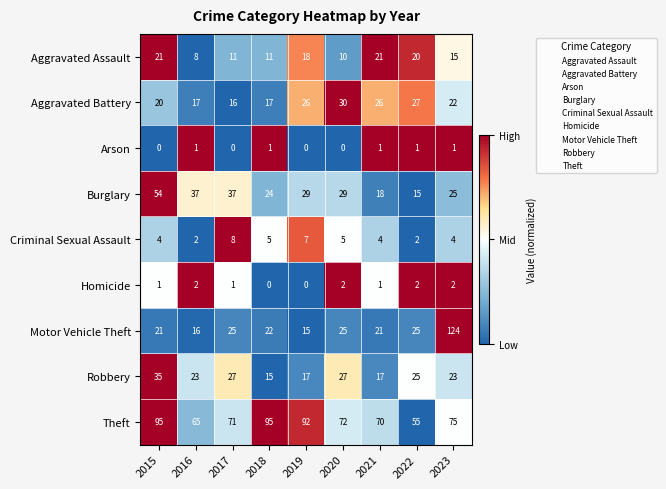

The value of Robbery at 2015 is 35. True or false?

True